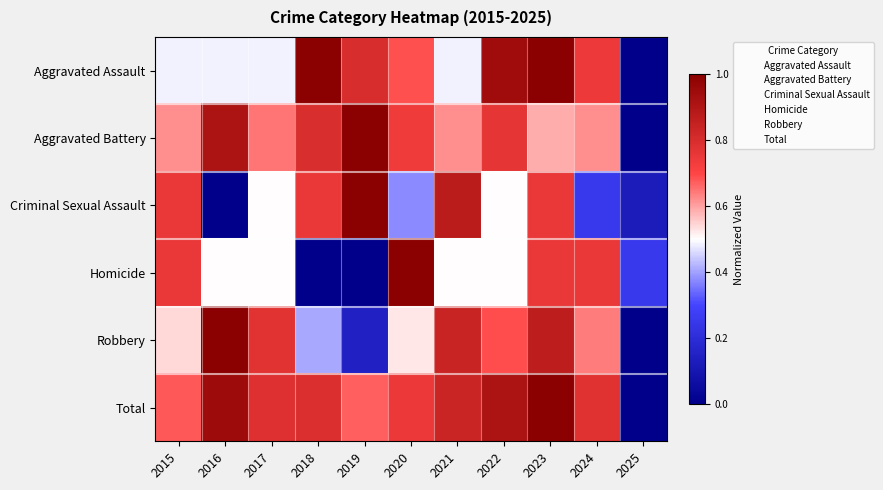

Reading left to right, extract all data points from this chart.

Aggravated Assault: 2015=0.5	2016=0.5	2017=0.5	2018=1.0	2019=0.8	2020=0.7	2021=0.5	2022=0.9	2023=1.0	2024=0.7	2025=0.0
Aggravated Battery: 2015=0.6	2016=0.9	2017=0.6	2018=0.8	2019=1.0	2020=0.7	2021=0.6	2022=0.8	2023=0.6	2024=0.6	2025=0.0
Criminal Sexual Assault: 2015=0.8	2016=0.0	2017=0.5	2018=0.8	2019=1.0	2020=0.4	2021=0.9	2022=0.5	2023=0.8	2024=0.2	2025=0.1
Homicide: 2015=0.8	2016=0.5	2017=0.5	2018=0.0	2019=0.0	2020=1.0	2021=0.5	2022=0.5	2023=0.8	2024=0.8	2025=0.2
Robbery: 2015=0.5	2016=1.0	2017=0.8	2018=0.4	2019=0.1	2020=0.5	2021=0.8	2022=0.7	2023=0.9	2024=0.6	2025=0.0
Total: 2015=0.7	2016=0.9	2017=0.8	2018=0.8	2019=0.7	2020=0.7	2021=0.8	2022=0.9	2023=1.0	2024=0.8	2025=0.0